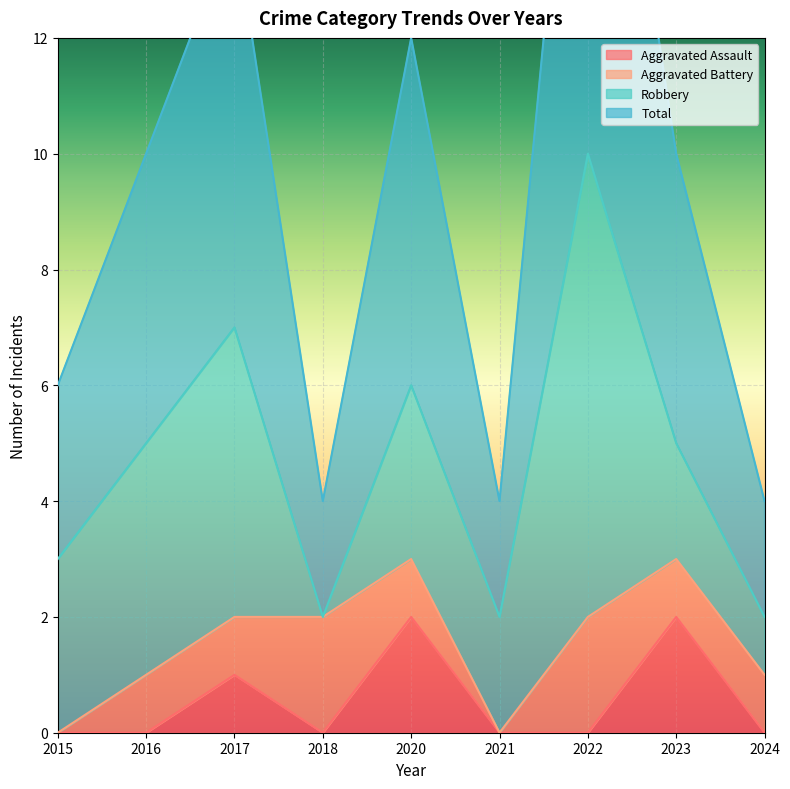

True or false: Aggravated Assault has a value of 2 at 2023.

True